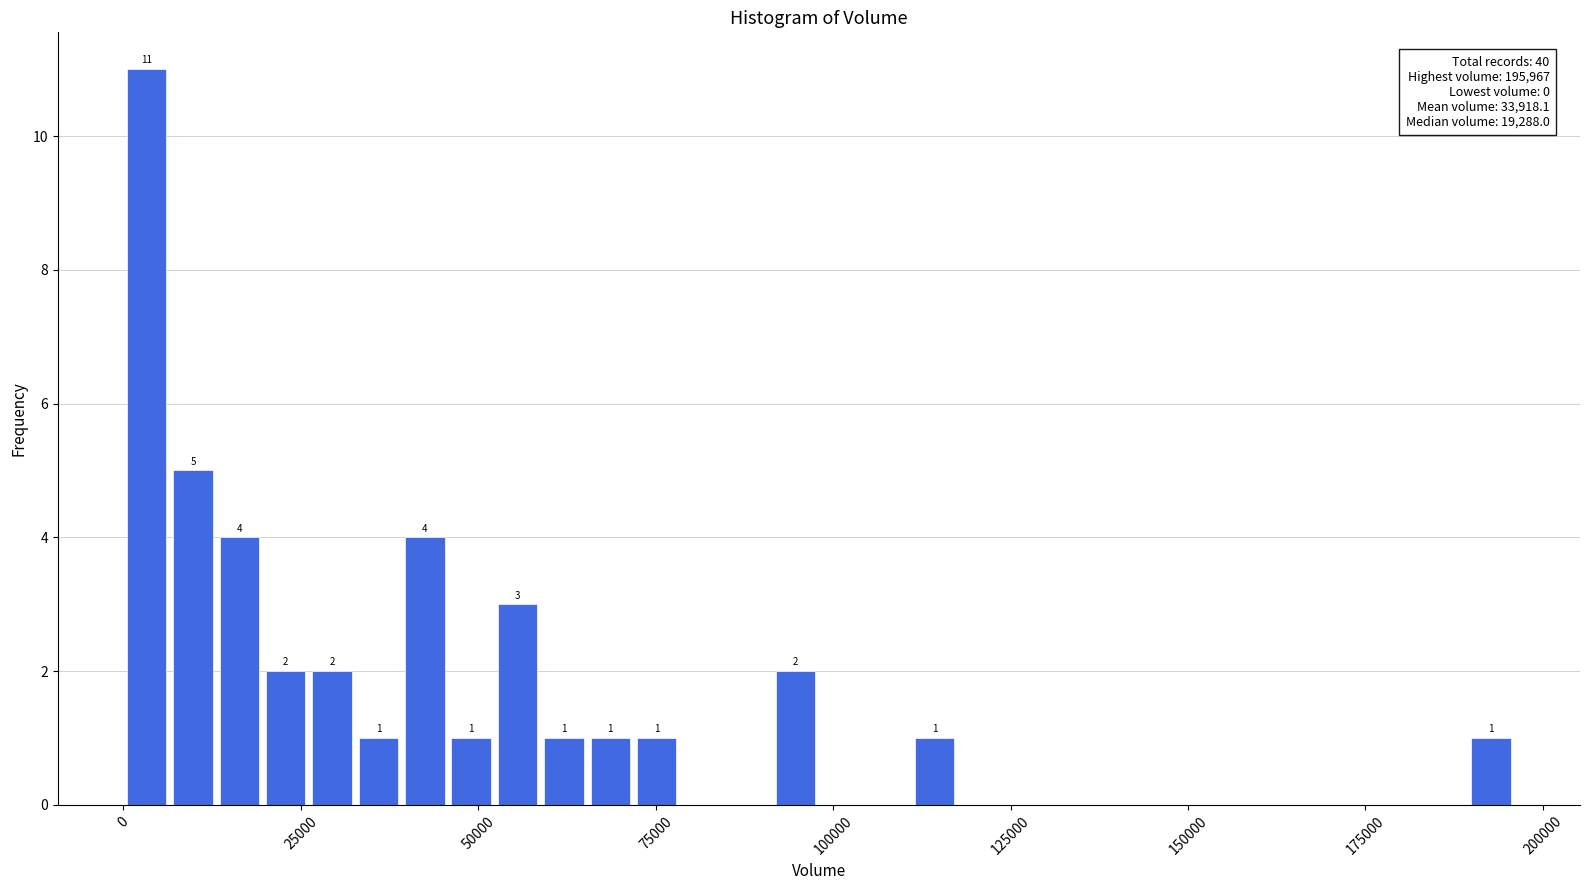

Around what value on the x-axis is the tallest bar? Give the approximate position of its centre, as read against the axis.

5000